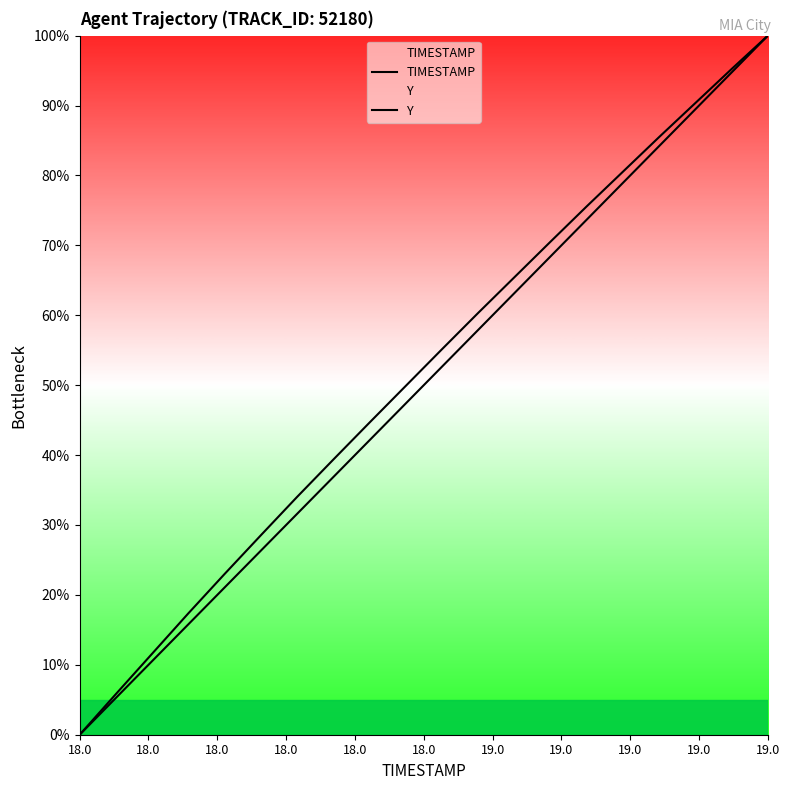

What are all the series names shown in the legend?

TIMESTAMP, Y